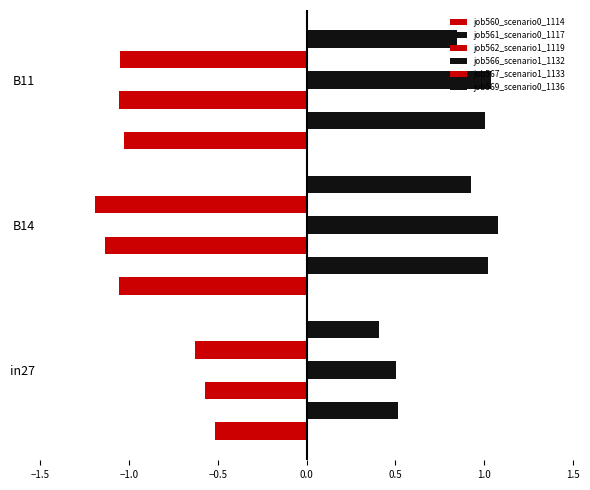

What value does the job561_scenario0_1117 series have at B14?

1.0